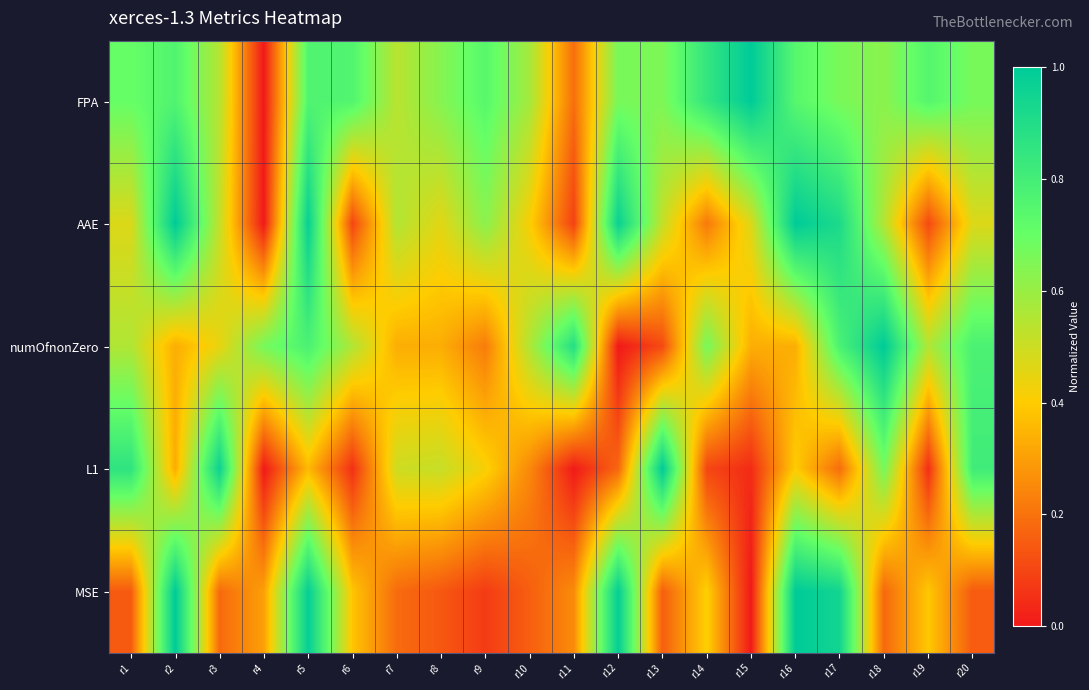

Reading right to left, list all the values displayed in this chart.

FPA: r20=0.7	r19=0.7	r18=0.6	r17=0.7	r16=0.7	r15=1.0	r14=0.8	r13=0.7	r12=0.7	r11=0.2	r10=0.6	r9=0.7	r8=0.6	r7=0.5	r6=0.8	r5=0.8	r4=0.0	r3=0.5	r2=0.8	r1=0.7
AAE: r20=0.5	r19=0.1	r18=0.6	r17=0.9	r16=1.0	r15=0.5	r14=0.2	r13=0.5	r12=1.0	r11=0.1	r10=0.4	r9=0.6	r8=0.5	r7=0.6	r6=0.1	r5=1.0	r4=0.0	r3=0.5	r2=1.0	r1=0.5
numOfnonZero: r20=0.8	r19=0.6	r18=1.0	r17=0.8	r16=0.3	r15=0.3	r14=0.7	r13=0.1	r12=0.0	r11=0.9	r10=0.6	r9=0.2	r8=0.3	r7=0.3	r6=0.6	r5=0.8	r4=0.7	r3=0.4	r2=0.3	r1=0.6
L1: r20=0.8	r19=0.0	r18=0.7	r17=0.2	r16=0.4	r15=0.0	r14=0.1	r13=1.0	r12=0.2	r11=0.0	r10=0.3	r9=0.4	r8=0.5	r7=0.5	r6=0.1	r5=0.4	r4=0.0	r3=1.0	r2=0.3	r1=0.9
MSE: r20=0.1	r19=0.4	r18=0.2	r17=0.9	r16=1.0	r15=0.0	r14=0.4	r13=0.2	r12=1.0	r11=0.3	r10=0.2	r9=0.1	r8=0.1	r7=0.2	r6=0.4	r5=1.0	r4=0.3	r3=0.2	r2=1.0	r1=0.1